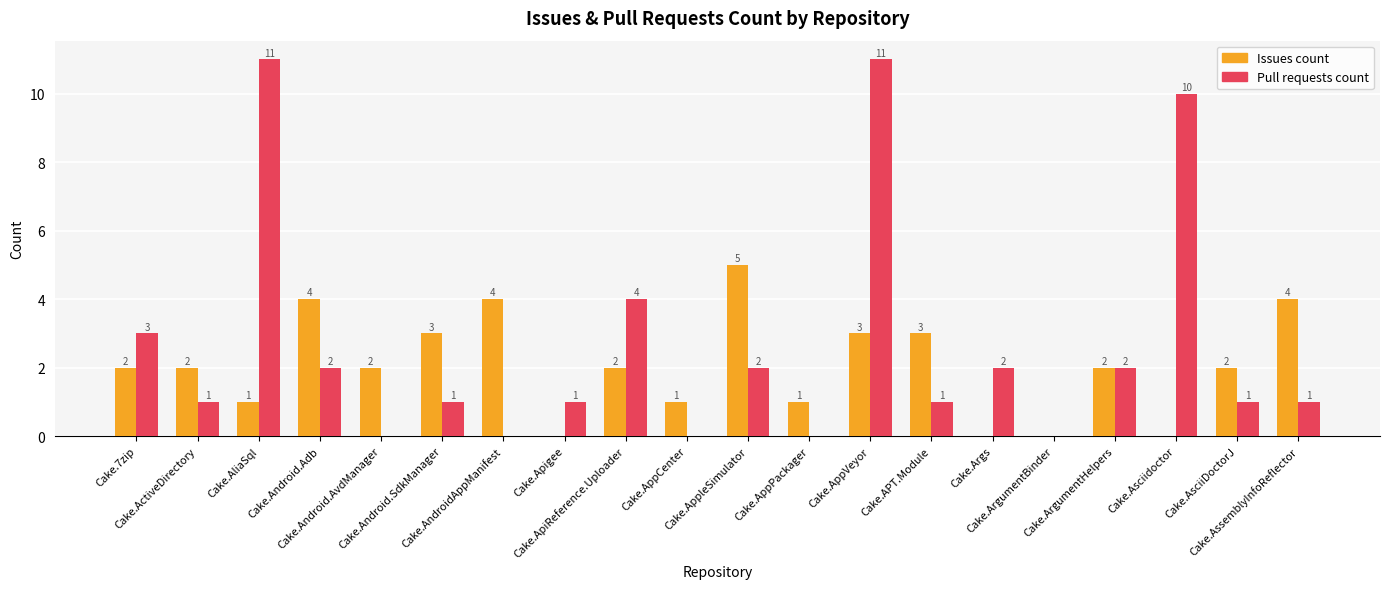

How many Issues count values are between 1 and 3?

12